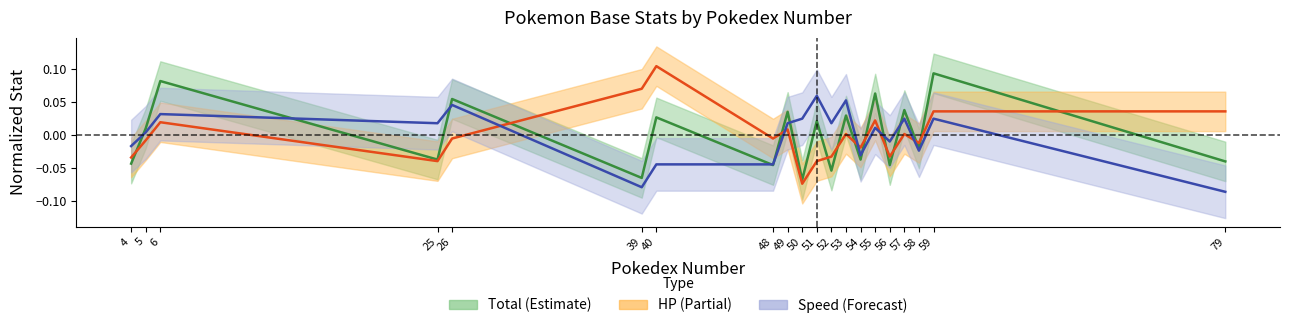

True or false: Speed has a value of -0.0 at 56.

True